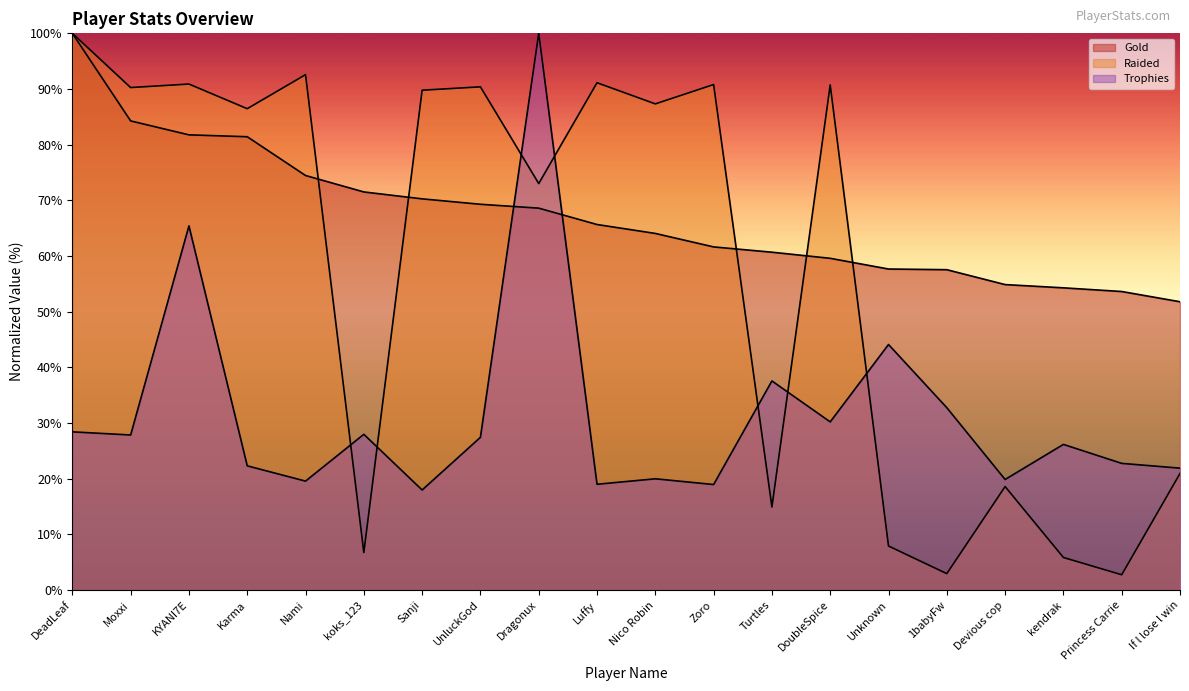

What is the average value of the Raided series?

57.7